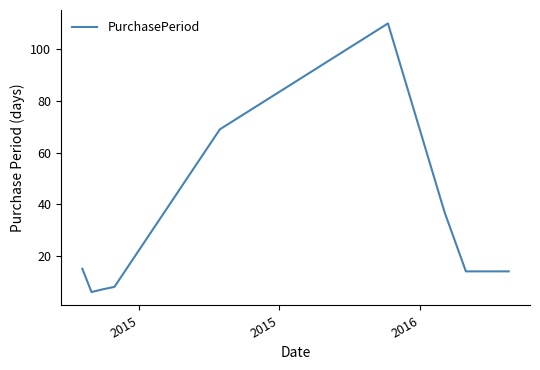

What is the minimum value shown in the chart?

6